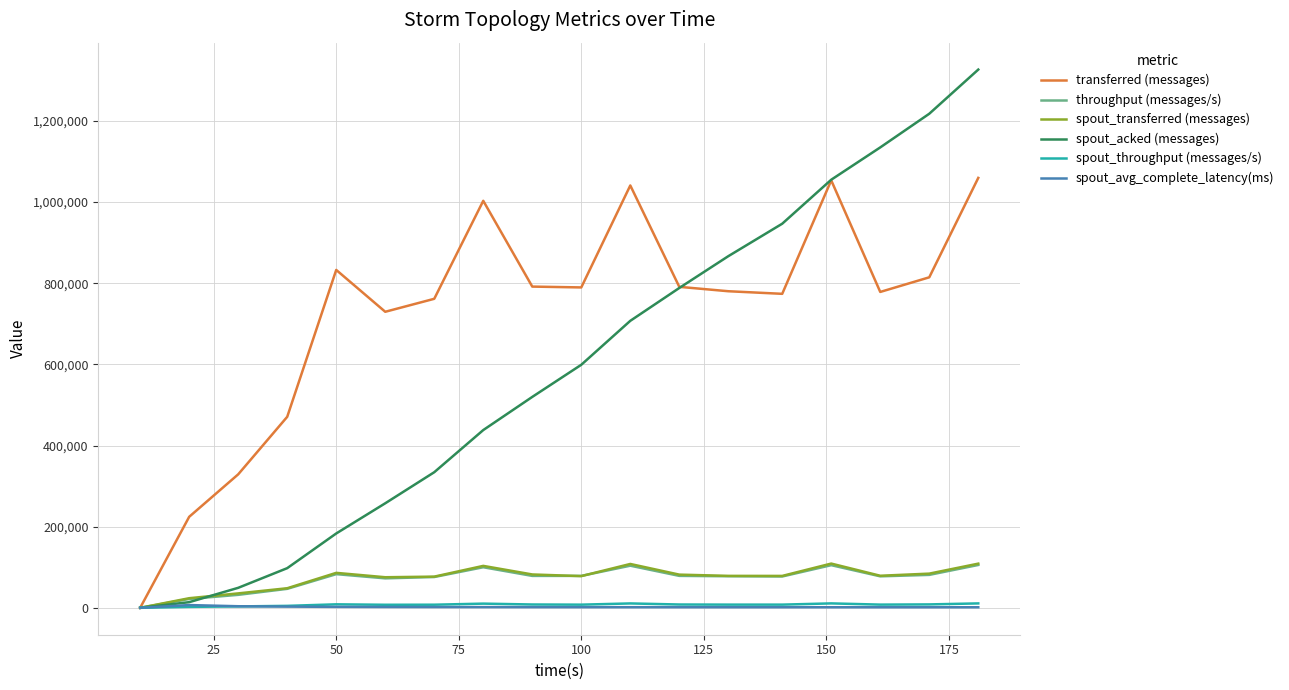

Which series has the largest total across all categories?

transferred (messages)